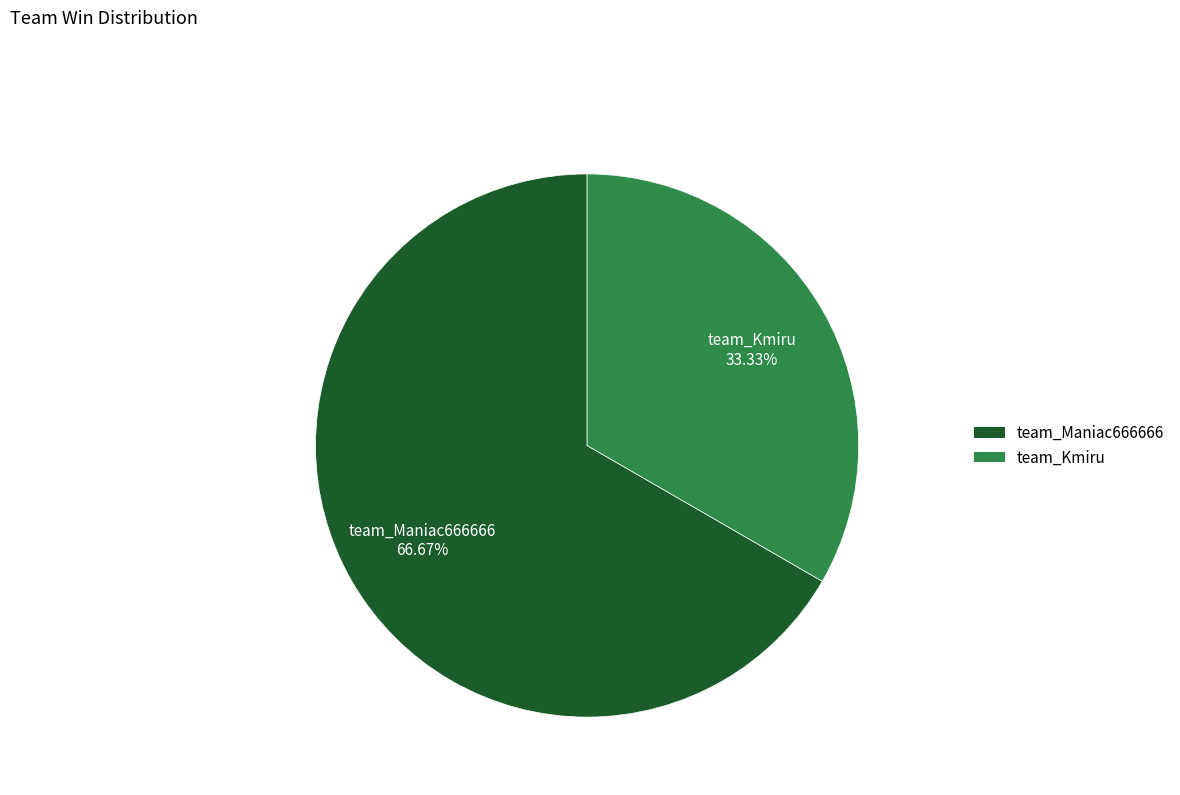

What is the largest slice in the pie chart?

team_Maniac666666